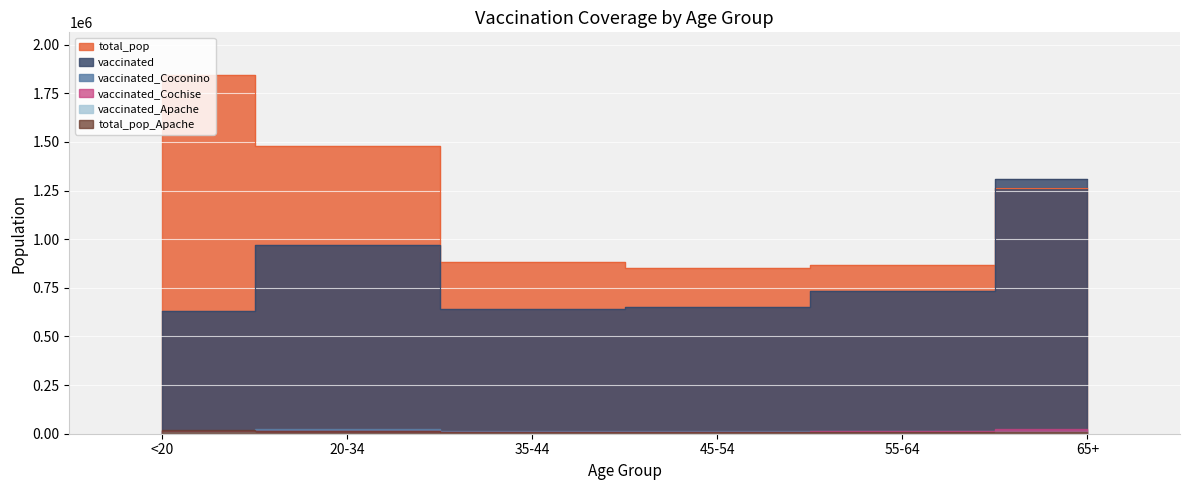

What are all the series names shown in the legend?

total_pop, vaccinated, vaccinated_Apache, vaccinated_Coconino, vaccinated_Cochise, total_pop_Apache